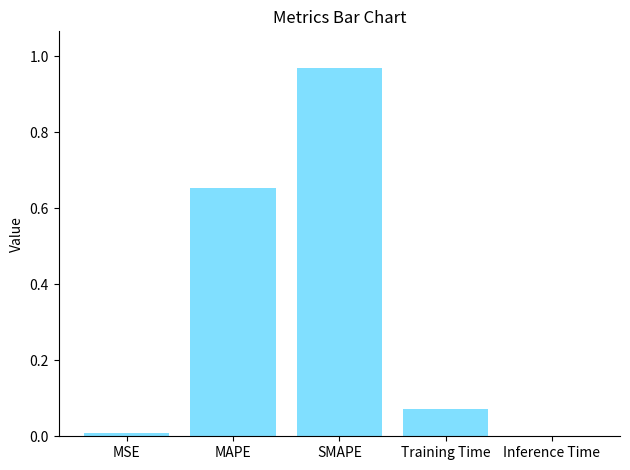

True or false: the data shows 0.9 at MAPE.

False